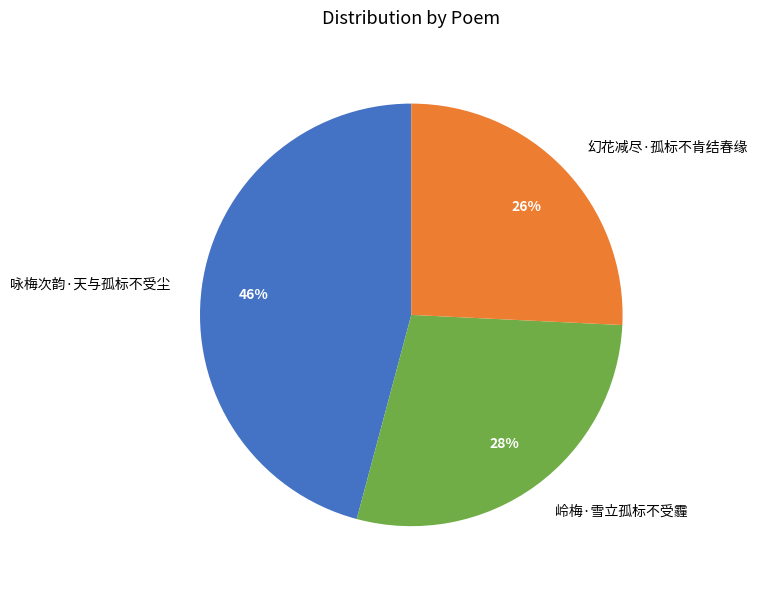

Is the sum of 咏梅次韵·天与孤标不受尘 and 岭梅·雪立孤标不受霾 greater than half?

Yes